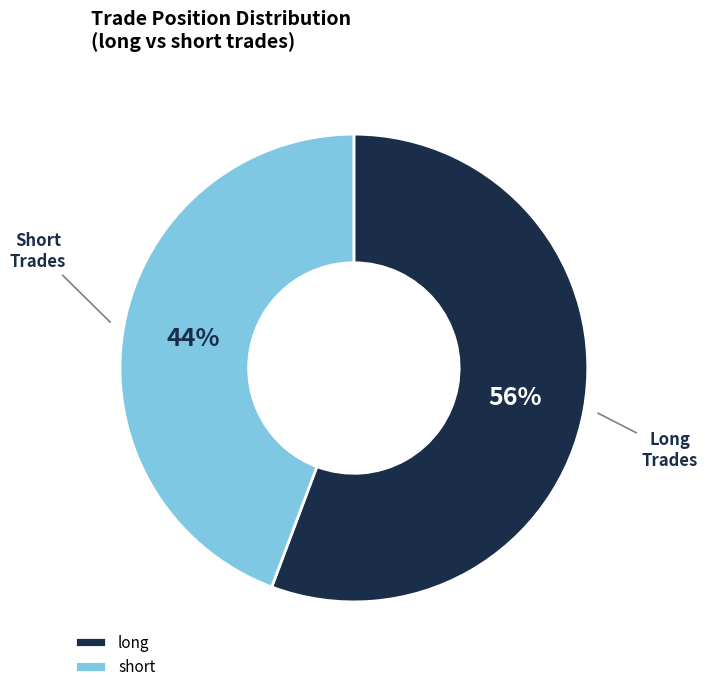

Count the number of slices in the pie.

2